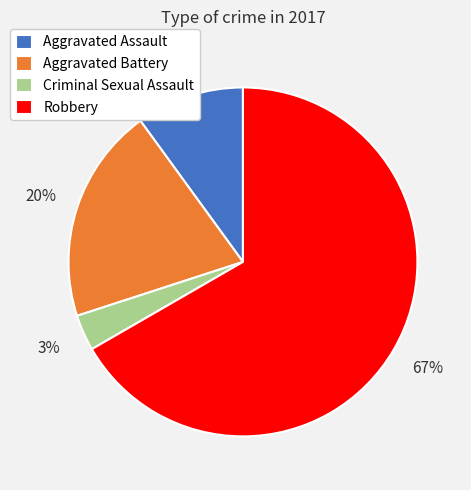

Which slice is the smallest?

Criminal Sexual Assault